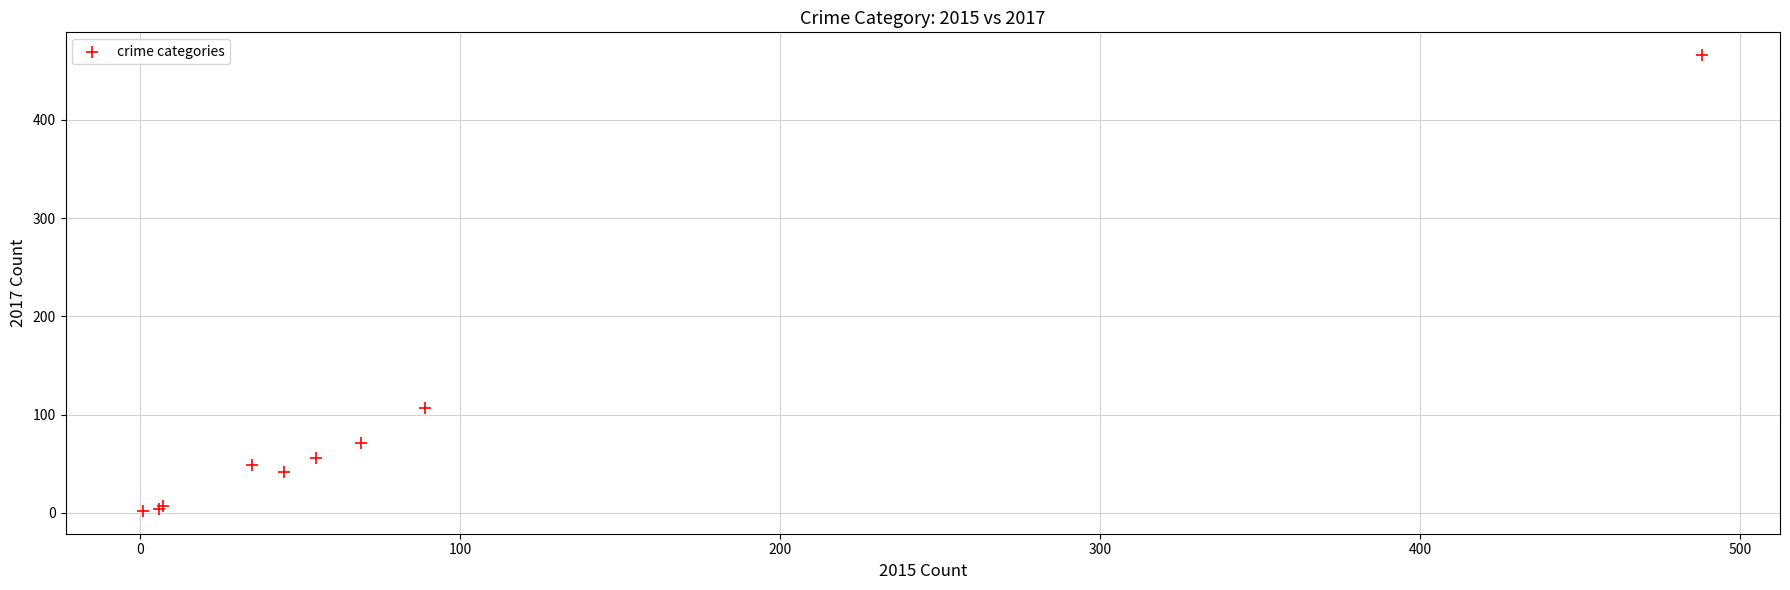

What Y value in the scatter plot is closest to 234?

107